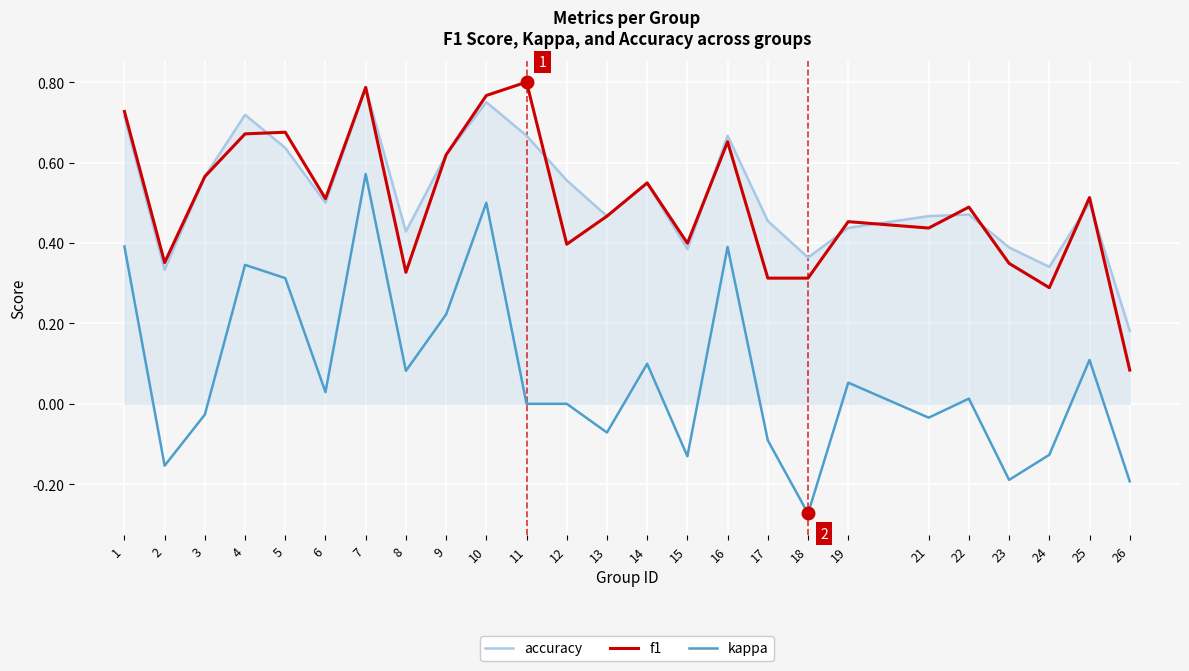

Which category has the lowest value in the kappa series?

18